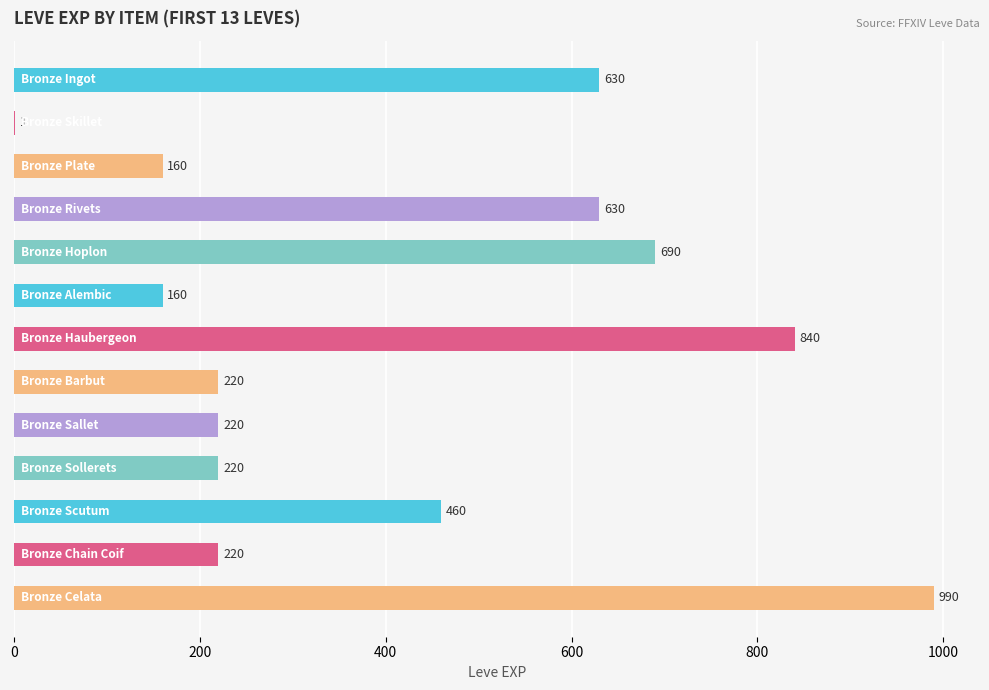

What is the sum of all values?

5441